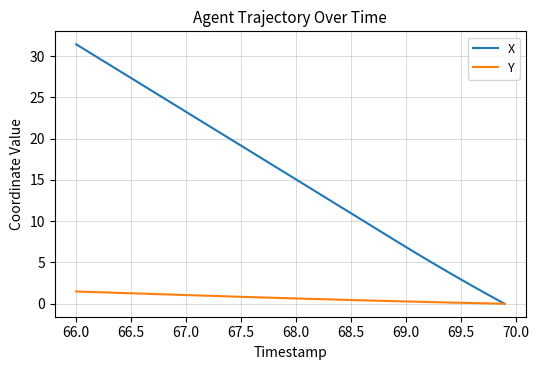

Which series has the largest range (max minus min)?

X